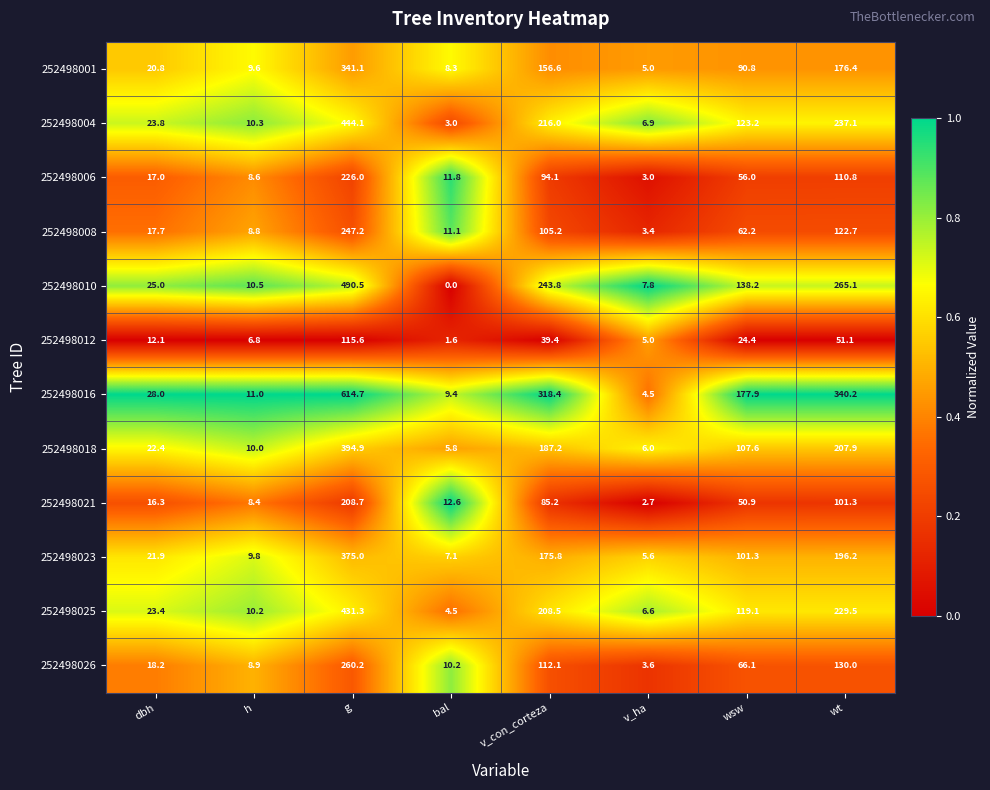

The value of 252498001 at bal is 3.2. True or false?

False